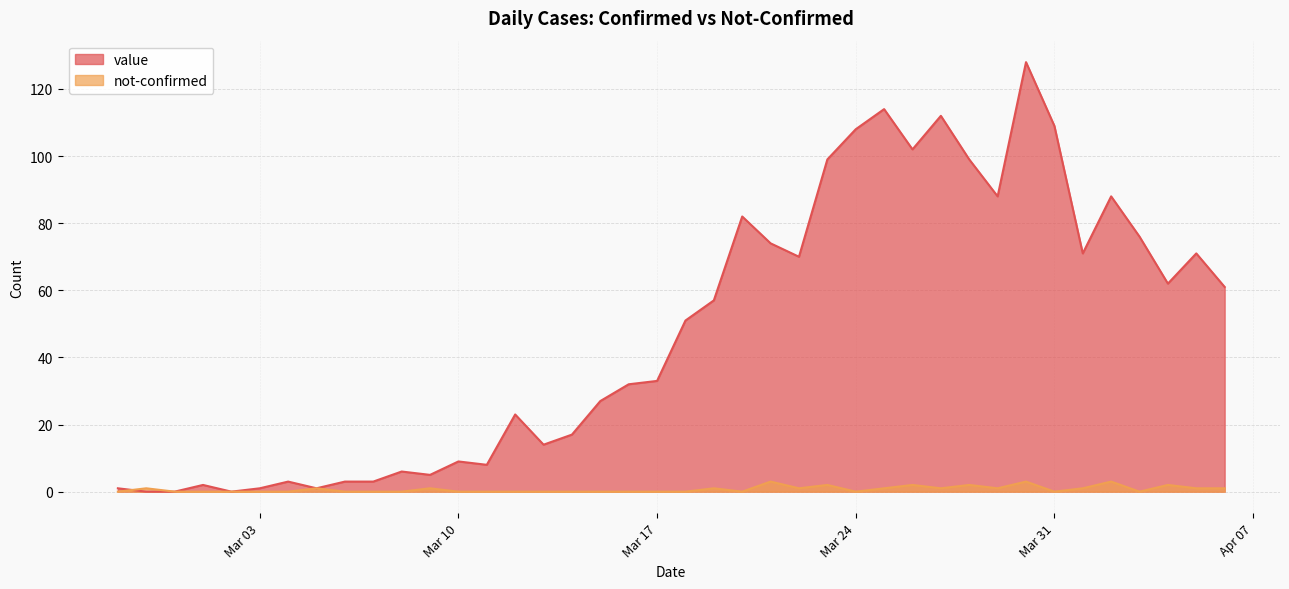

Which category has the highest value in the value series?

2020-03-30